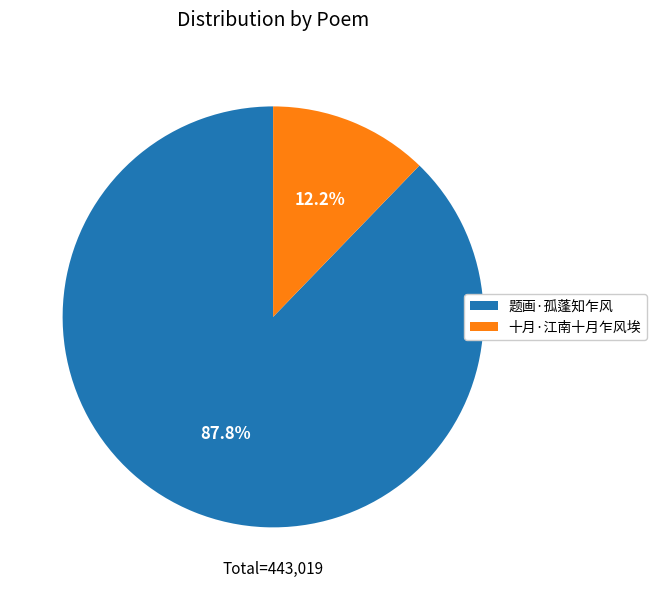

True or false: 题画·孤蓬知乍风 accounts for 76% of the total.

False